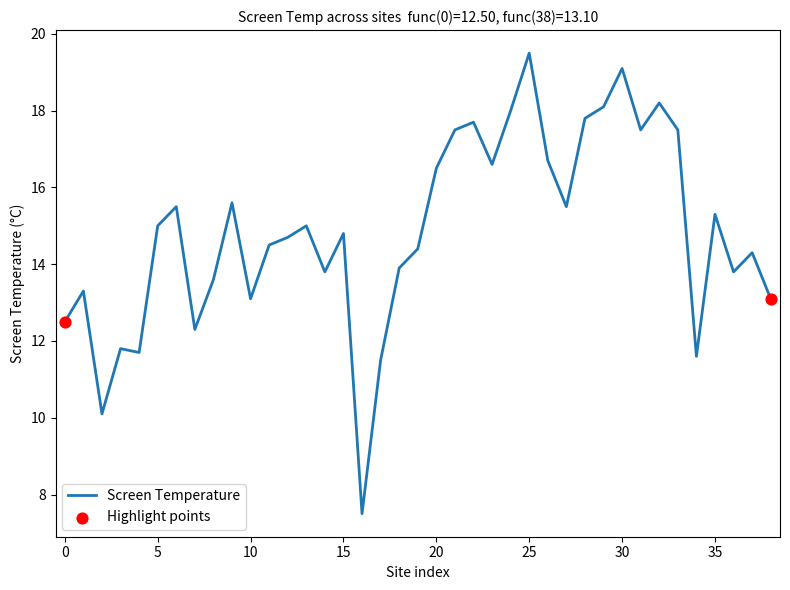

What is the greatest value displayed?

19.5